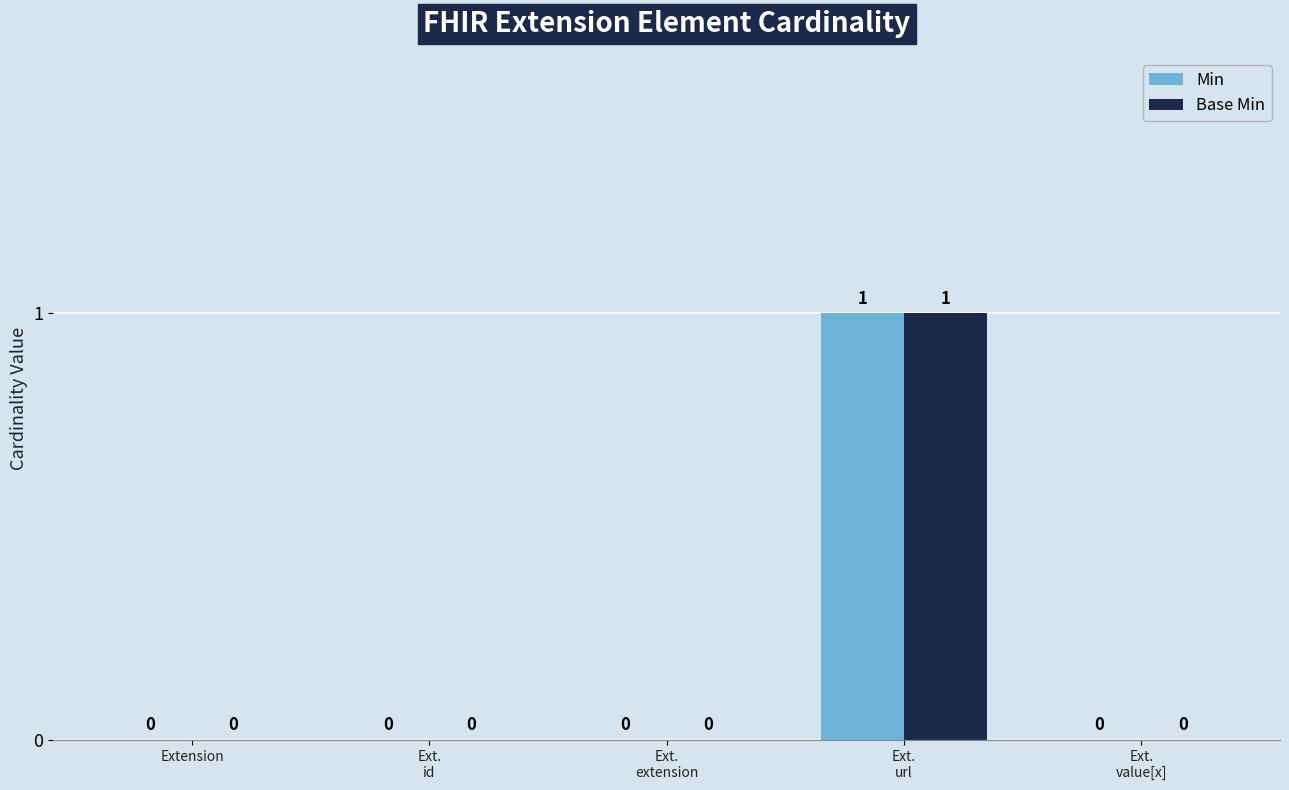

Reading left to right, list all the values displayed in this chart.

Min: Extension=0	Ext.
id=0	Ext.
extension=0	Ext.
url=1	Ext.
value[x]=0
Base Min: Extension=0	Ext.
id=0	Ext.
extension=0	Ext.
url=1	Ext.
value[x]=0